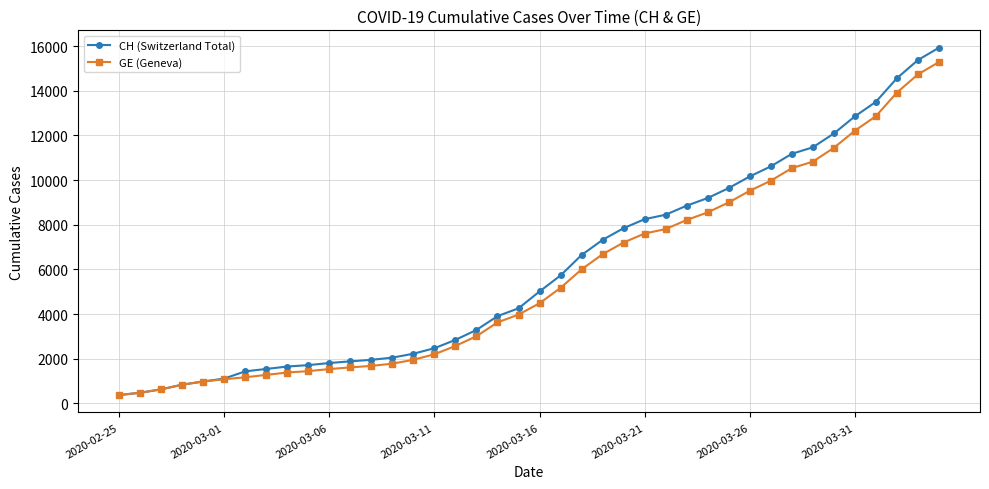

Which series has the widest spread of values?

CH (Switzerland Total)